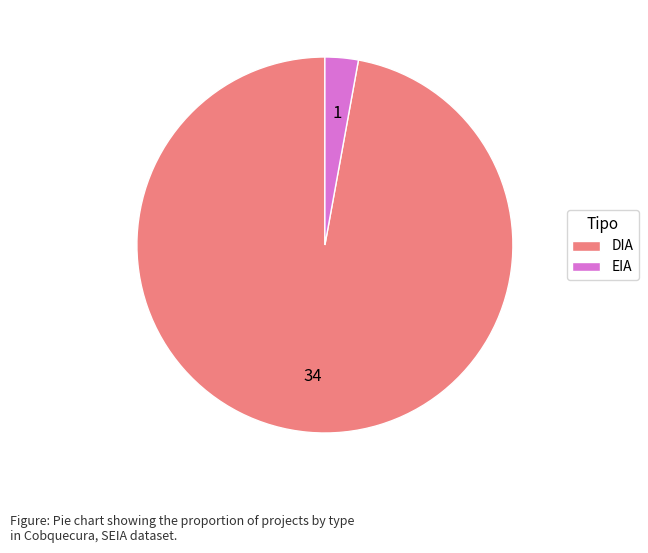

Which has a higher value, DIA or EIA?

DIA